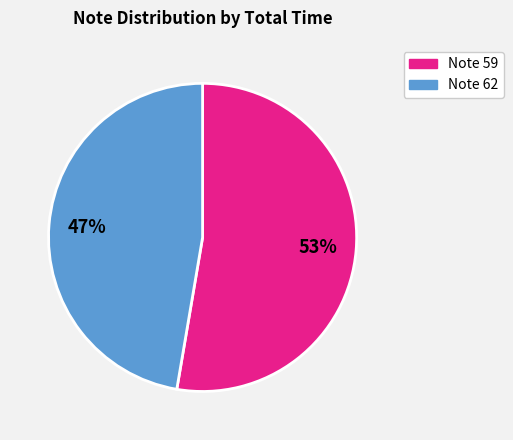

To the nearest percent, what is the average slice percentage?

50%